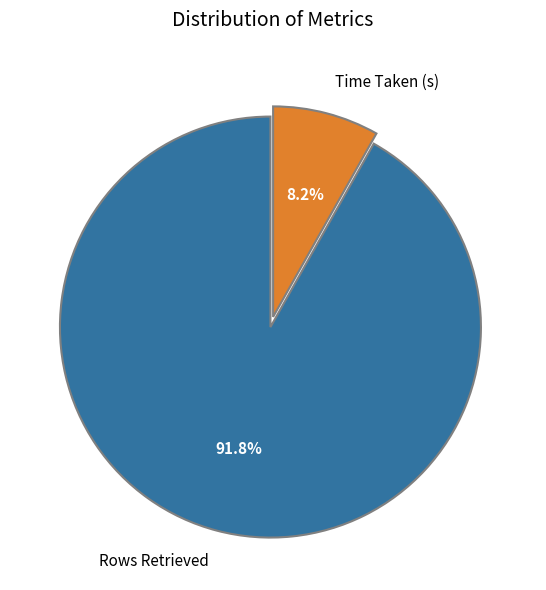

Which slice is the smallest?

Time Taken (s)